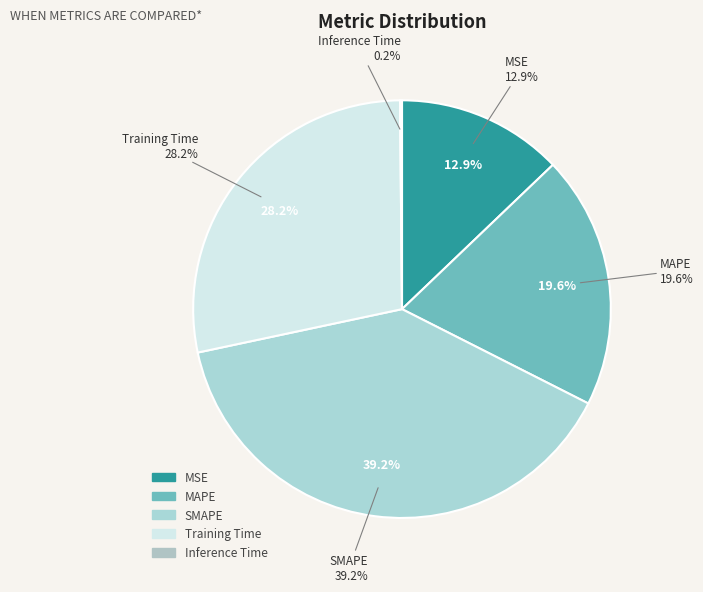

Does MAPE account for over 50% of the chart?

No